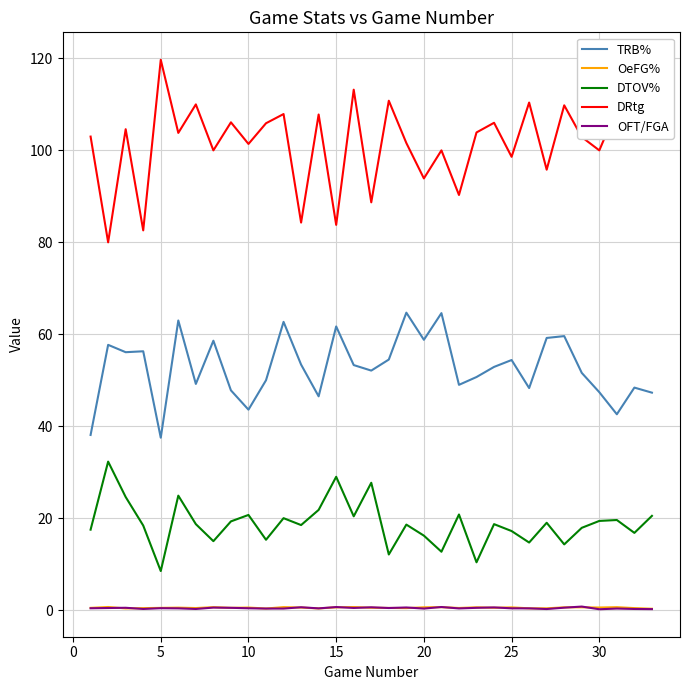

What is the greatest value displayed?

119.7